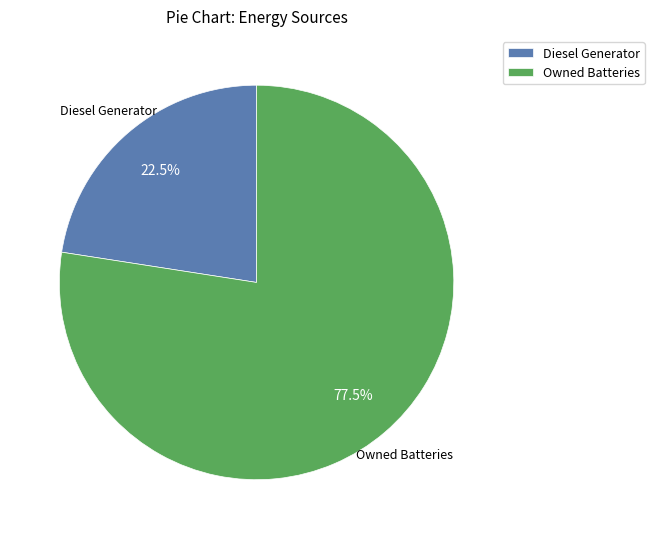

What portion of the pie excludes Diesel Generator?

77.5%